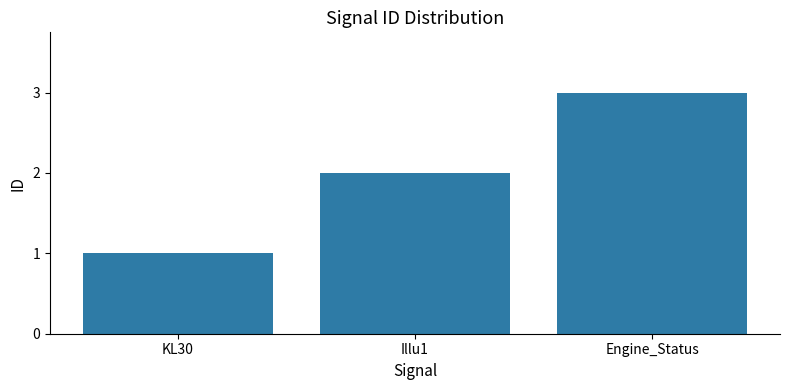

List the labels in order of value, smallest first.

KL30, Illu1, Engine_Status